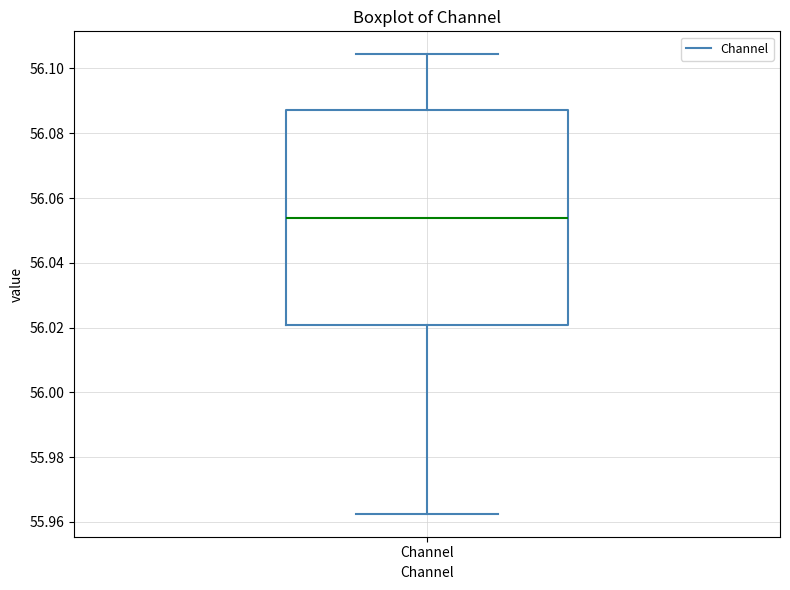

Where does the median line of the box for Channel sit on the y-axis? The values are not printed on the chart, so give them approximately, as read against the axis.

56.054